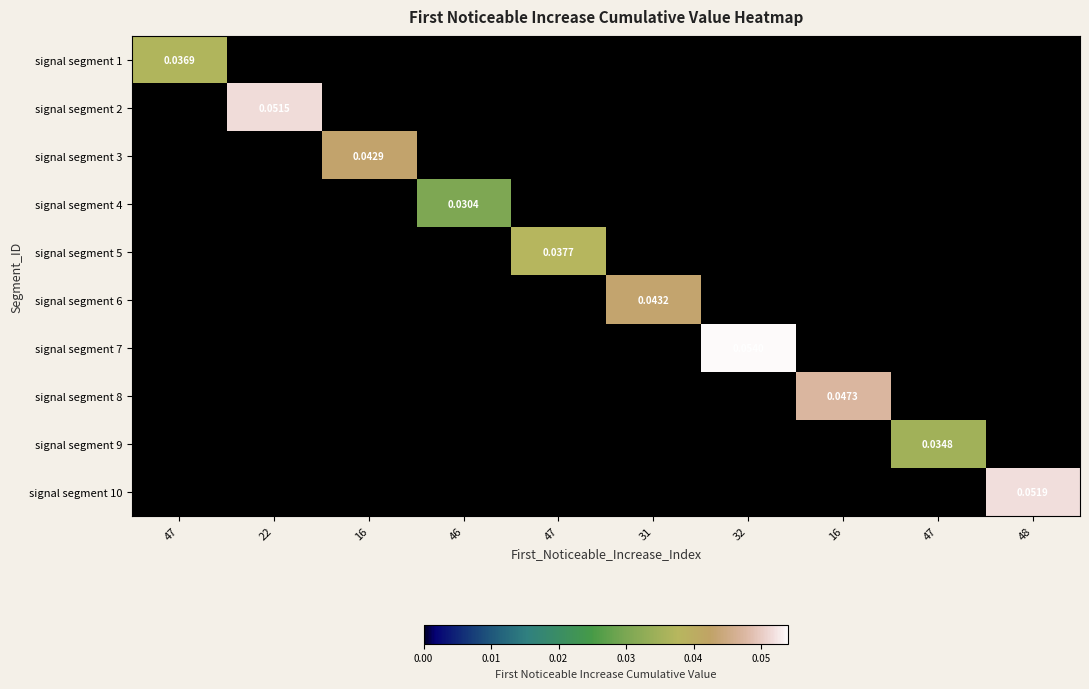

Is the value of signal segment 8 at 47 greater than the value of signal segment 9 at 16?

No